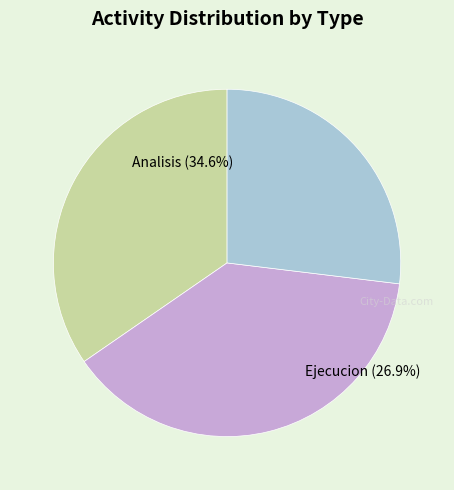

What is the ratio of the value at Analisis to the value at Ejecucion?

1.3